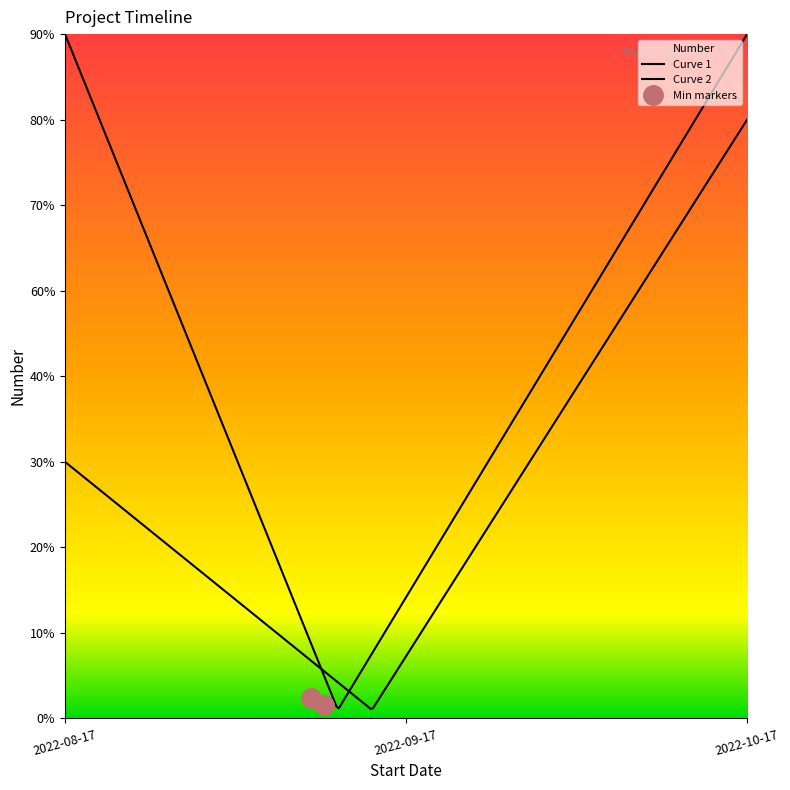

What is the label of the 2nd point from the left?

2022-09-17